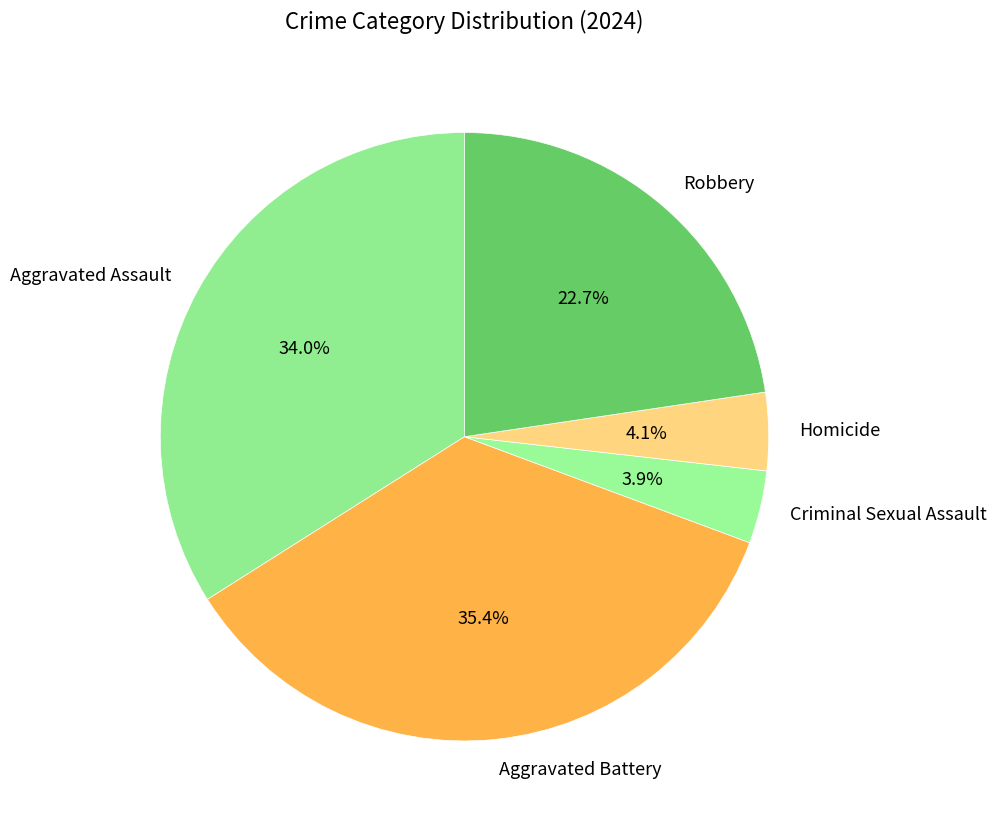

Is there any slice that represents more than half of the pie?

No